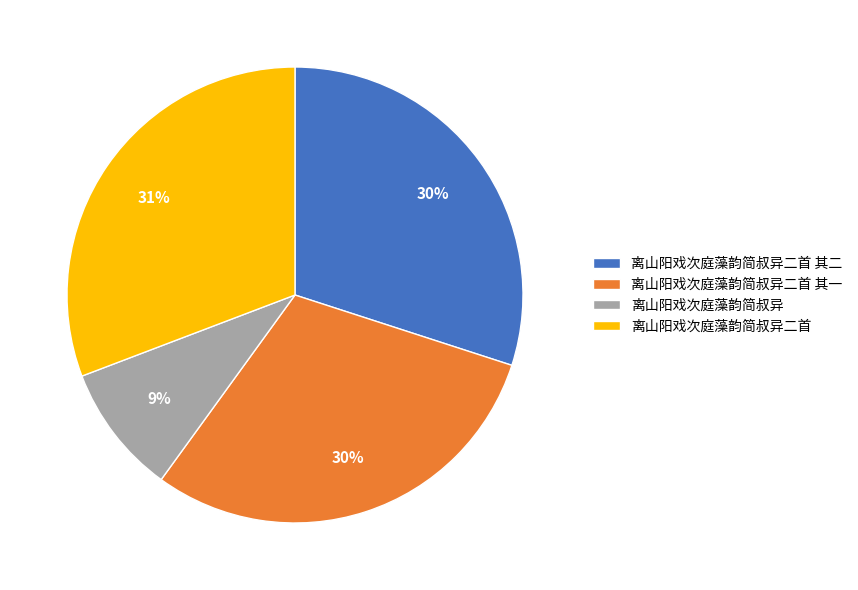

Which slice is the largest?

离山阳戏次庭藻韵简叔异二首